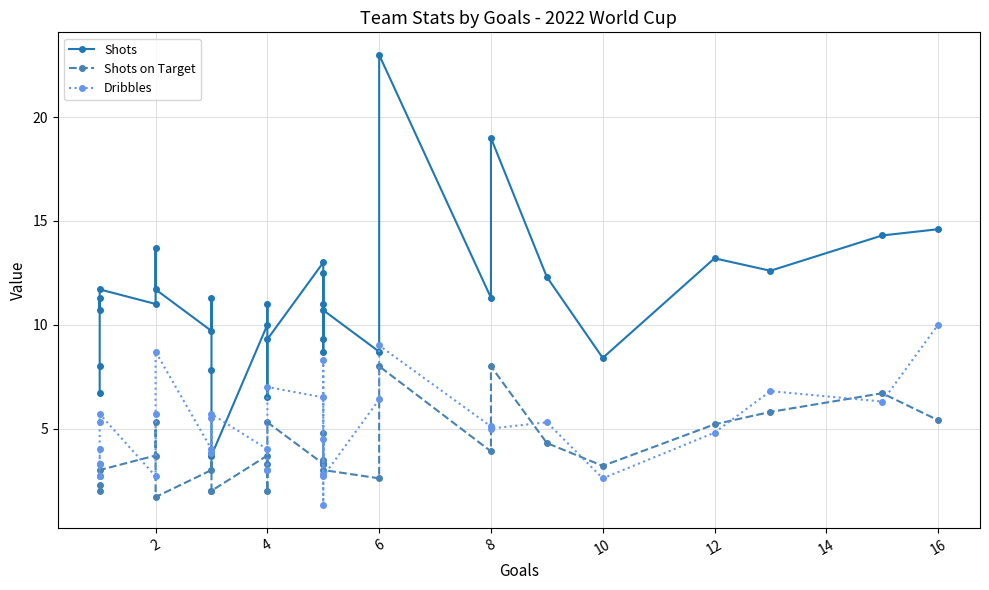

True or false: Shots on Target and Shots cross at least once.

False